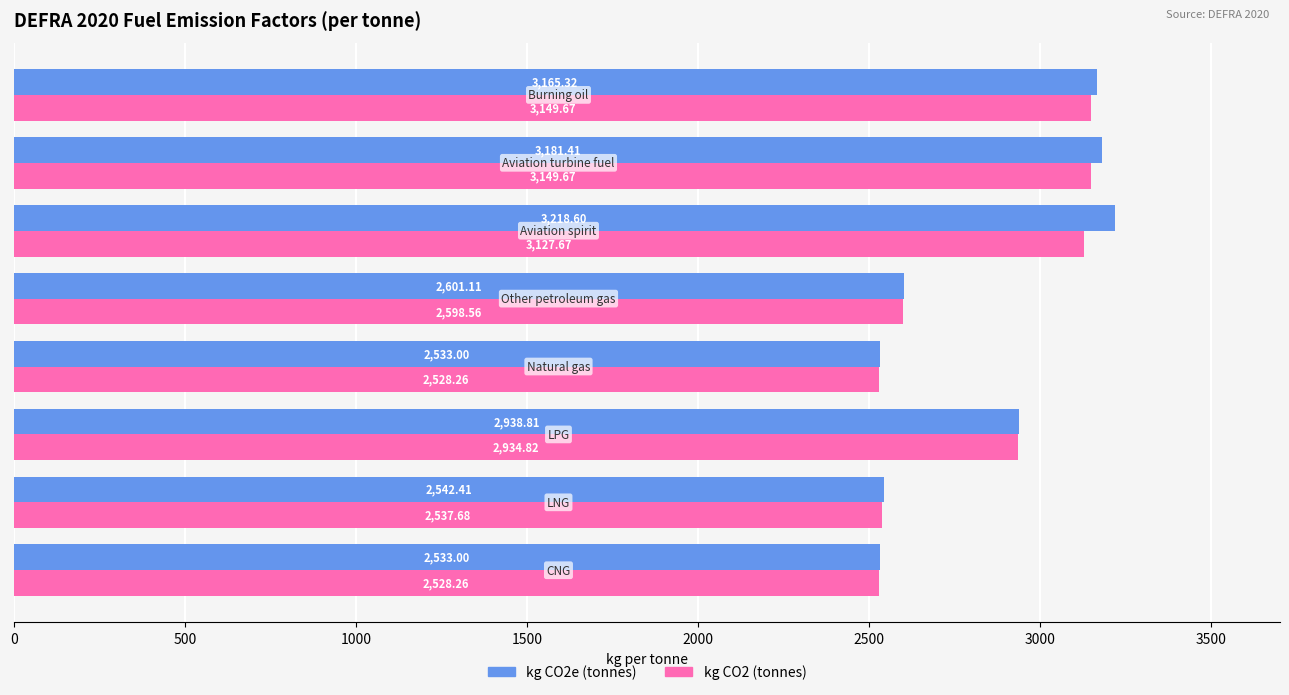

Which series has the largest total across all categories?

kg CO2e (tonnes)